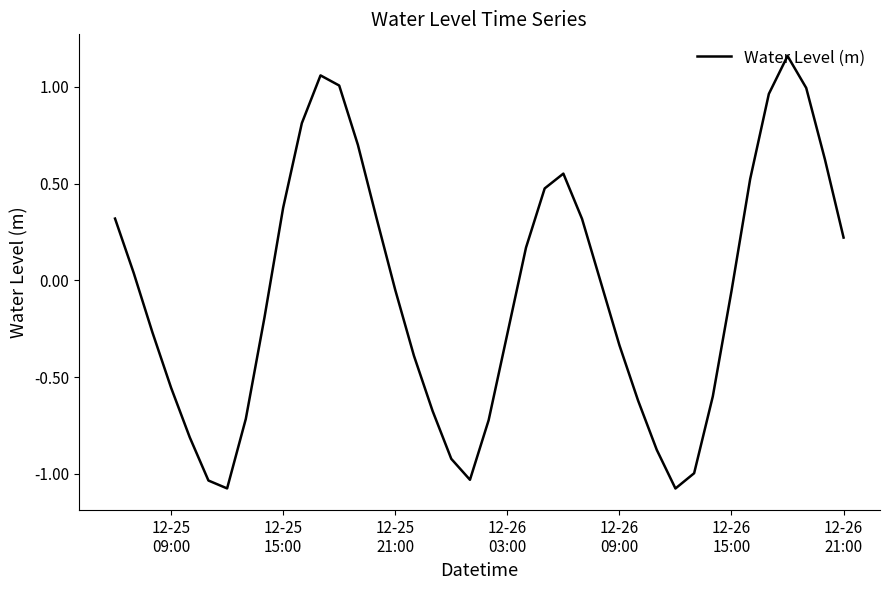

How many categories are shown in the chart?

40